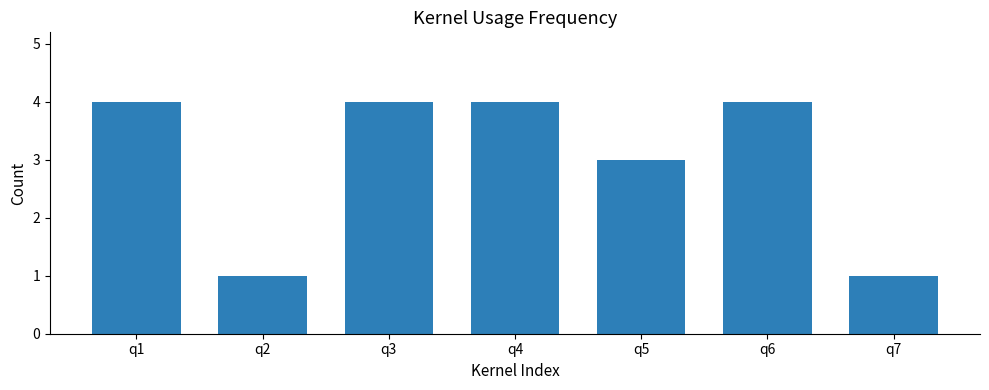

What is the maximum value shown in the chart?

4